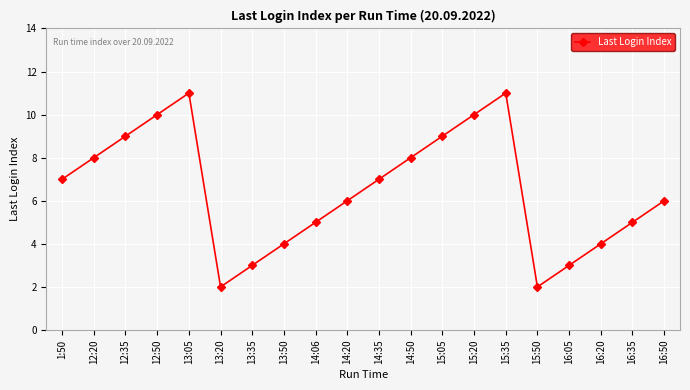

How many data points are less than 7?

10